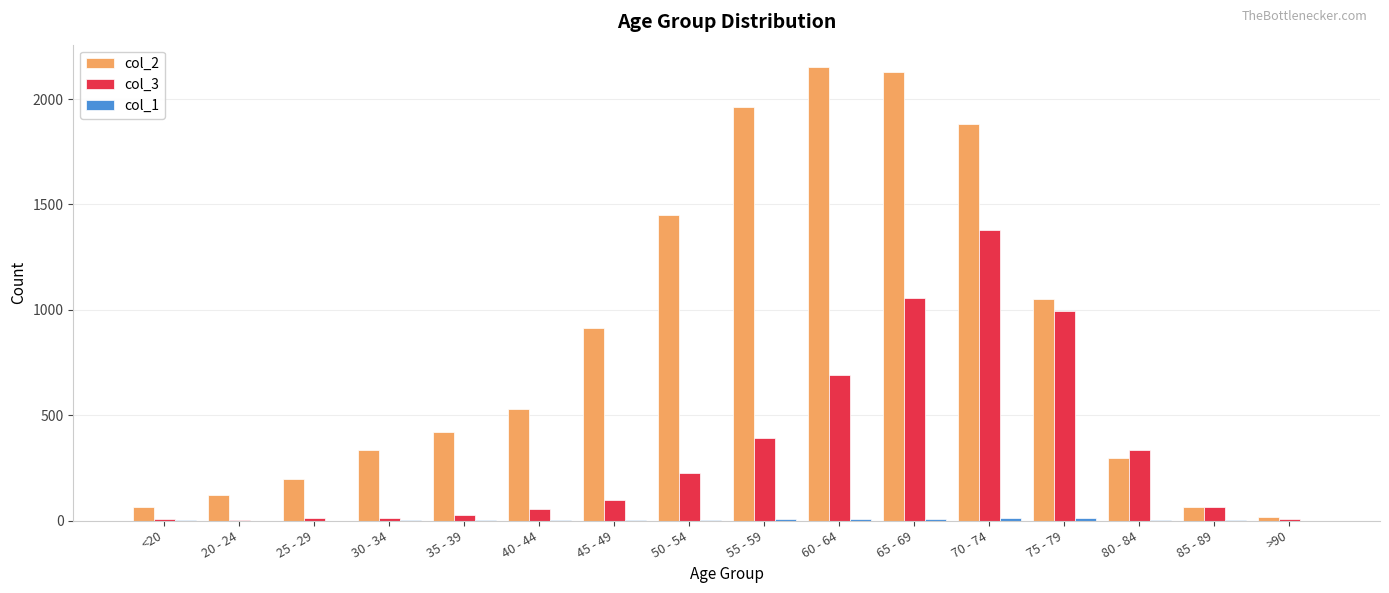

The value of col_2 at 50 - 54 is 742. True or false?

False